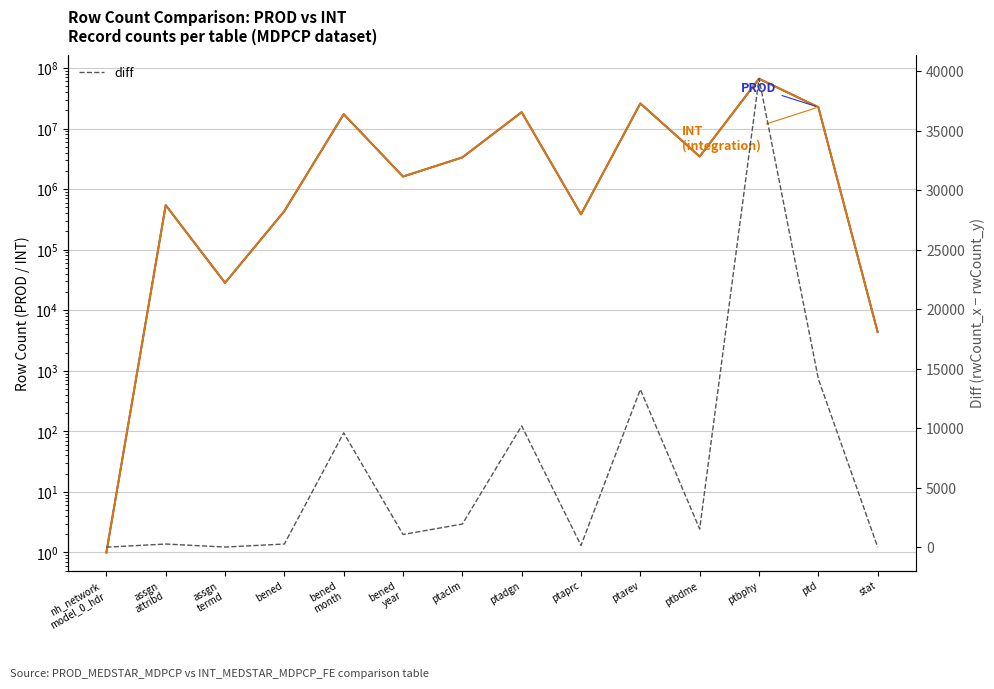

Does the chart have visible grid lines?

Yes